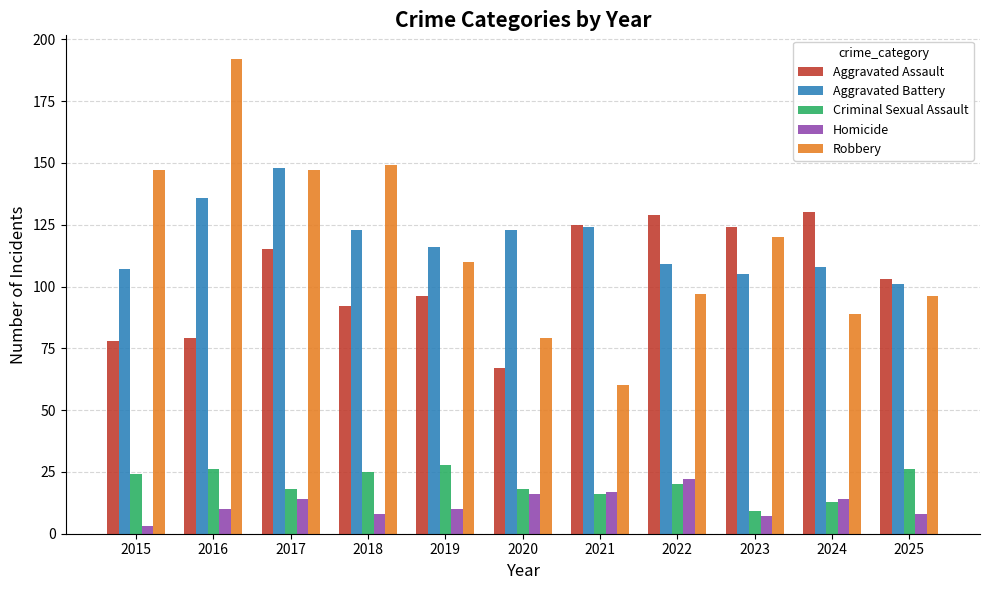

What is the value of the Robbery bar at the 10th from the left?

89